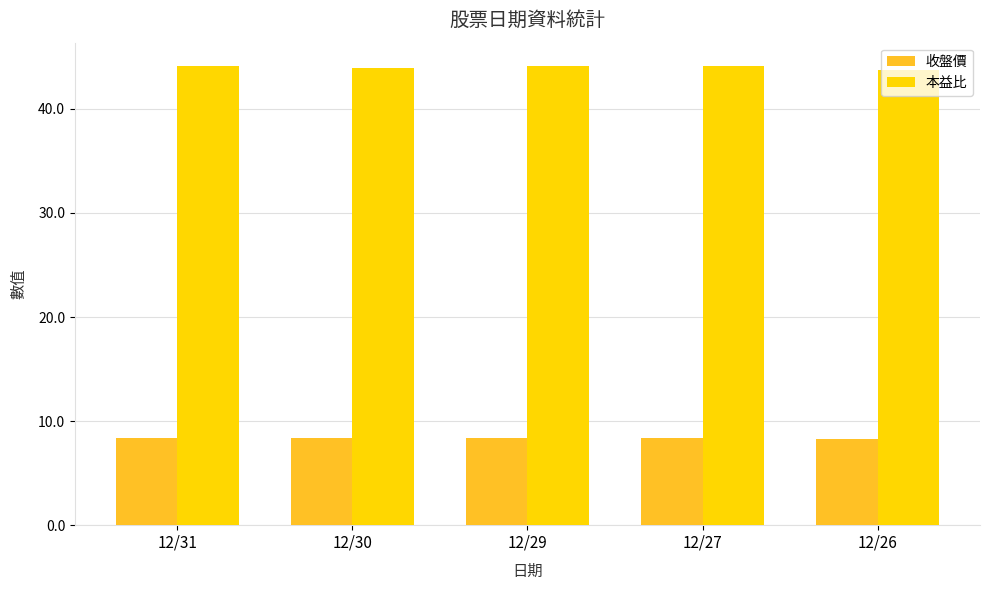

At how many categories does at least one series exceed 23?

5